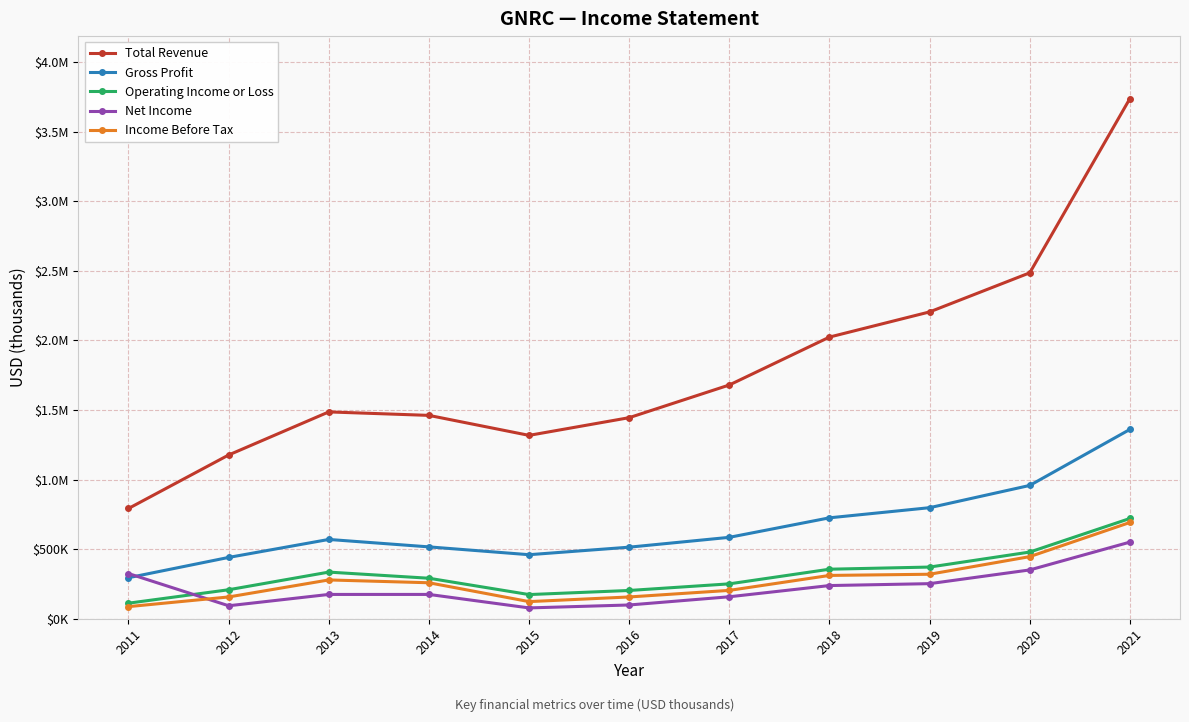

Which label corresponds to the smallest value in the chart?

2015